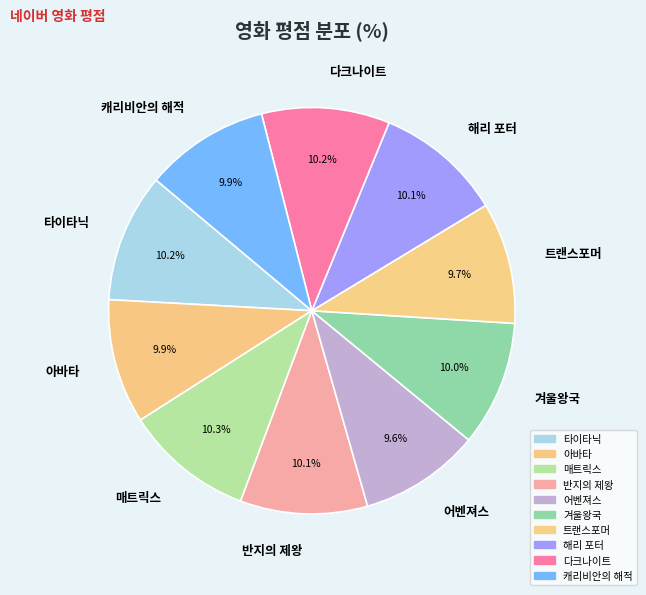

To the nearest percent, what is the average slice percentage?

10%